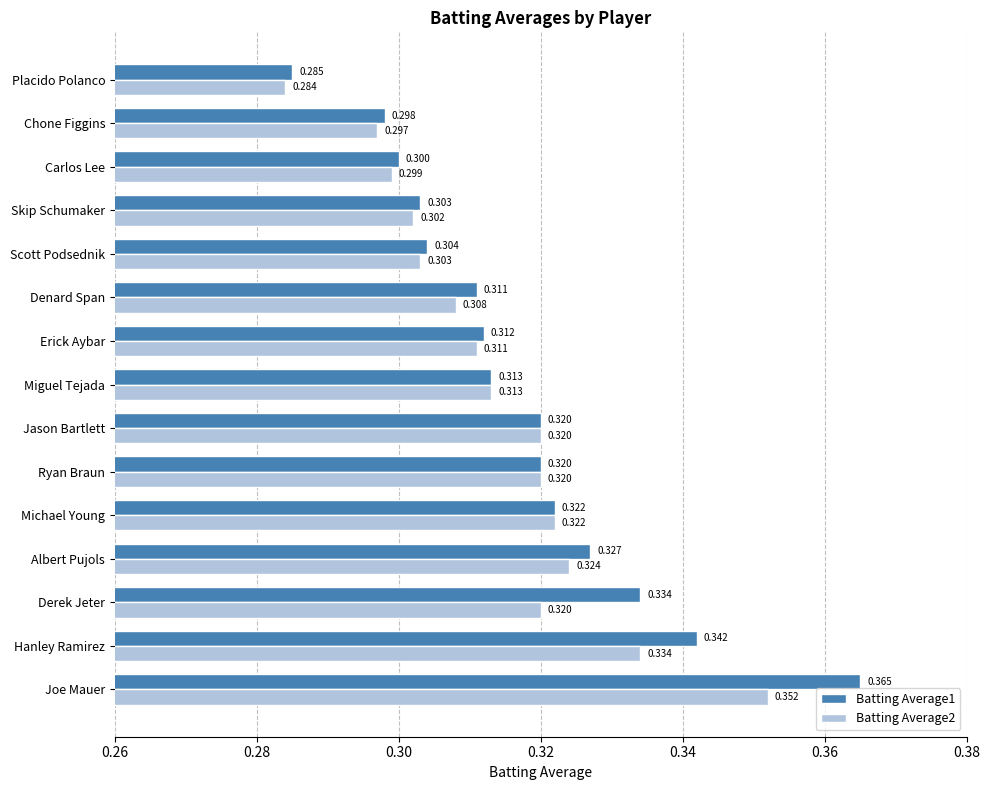

At which category does the chart reach its minimum across all series?

Placido Polanco